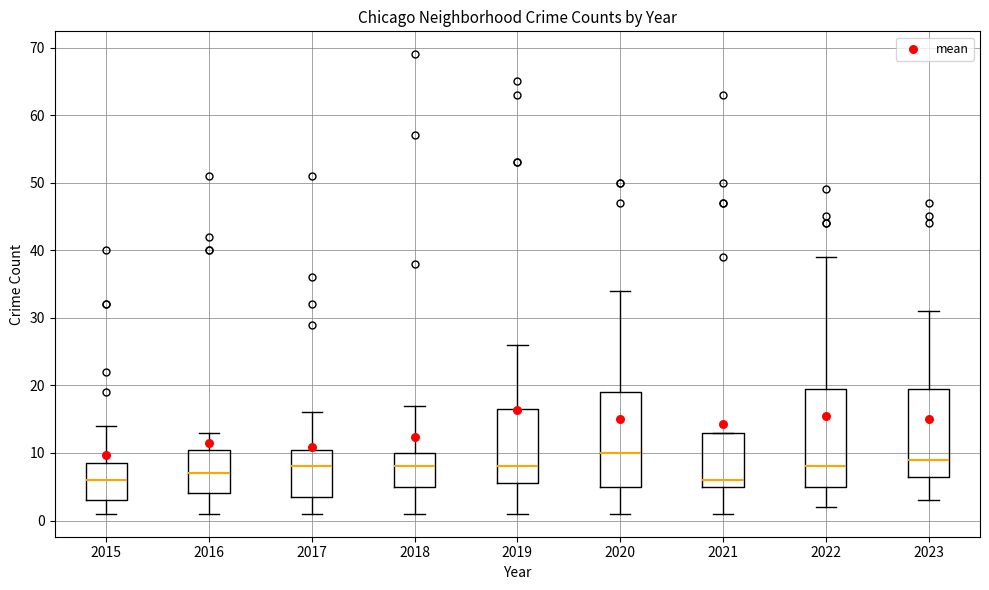

Reading left to right, transcribe this box plot: for each box, give where its median line is, the range the box spans, and where its two whiskers end, as read against the y-axis. The values are not printed on the chart, so give them approximately, as read against the axis.

2015: median 6, box 3 to 9, whiskers 1 to 14
2016: median 7, box 4 to 11, whiskers 1 to 13
2017: median 8, box 4 to 11, whiskers 1 to 16
2018: median 8, box 5 to 10, whiskers 1 to 17
2019: median 8, box 6 to 17, whiskers 1 to 26
2020: median 10, box 5 to 19, whiskers 1 to 34
2021: median 6, box 5 to 13, whiskers 1 to 13
2022: median 8, box 5 to 20, whiskers 2 to 39
2023: median 9, box 7 to 20, whiskers 3 to 31